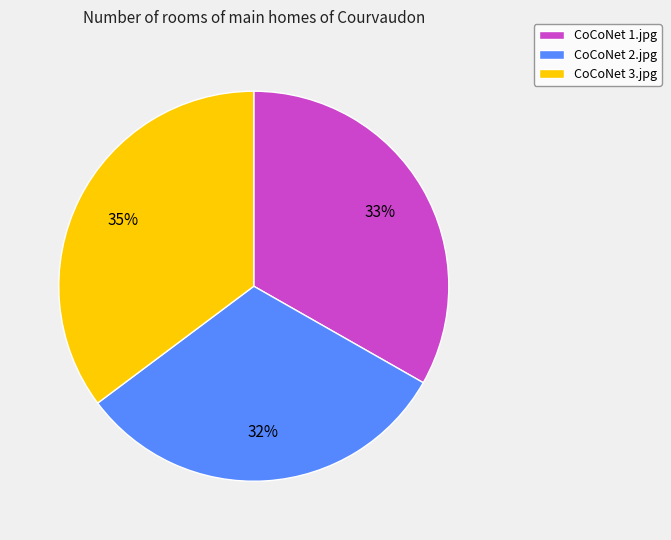

Do CoCoNet 2.jpg and CoCoNet 3.jpg together represent more than half of the pie?

Yes